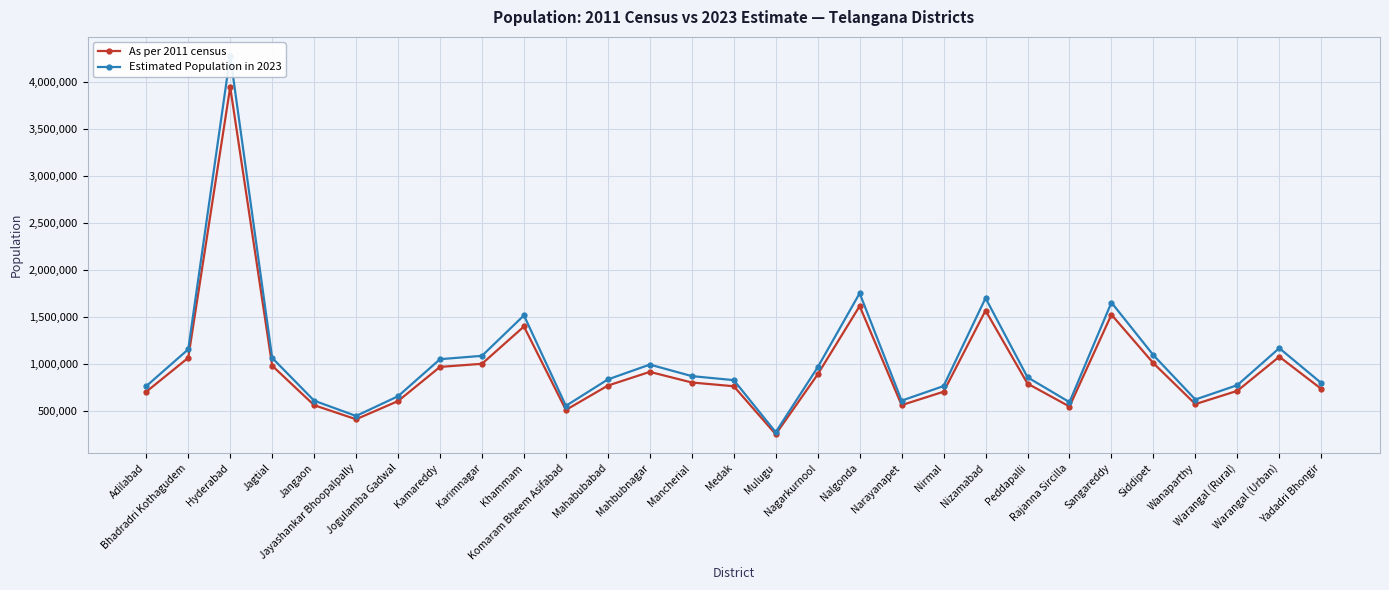

At which label is As per 2011 census closest to 2100533?

Nalgonda